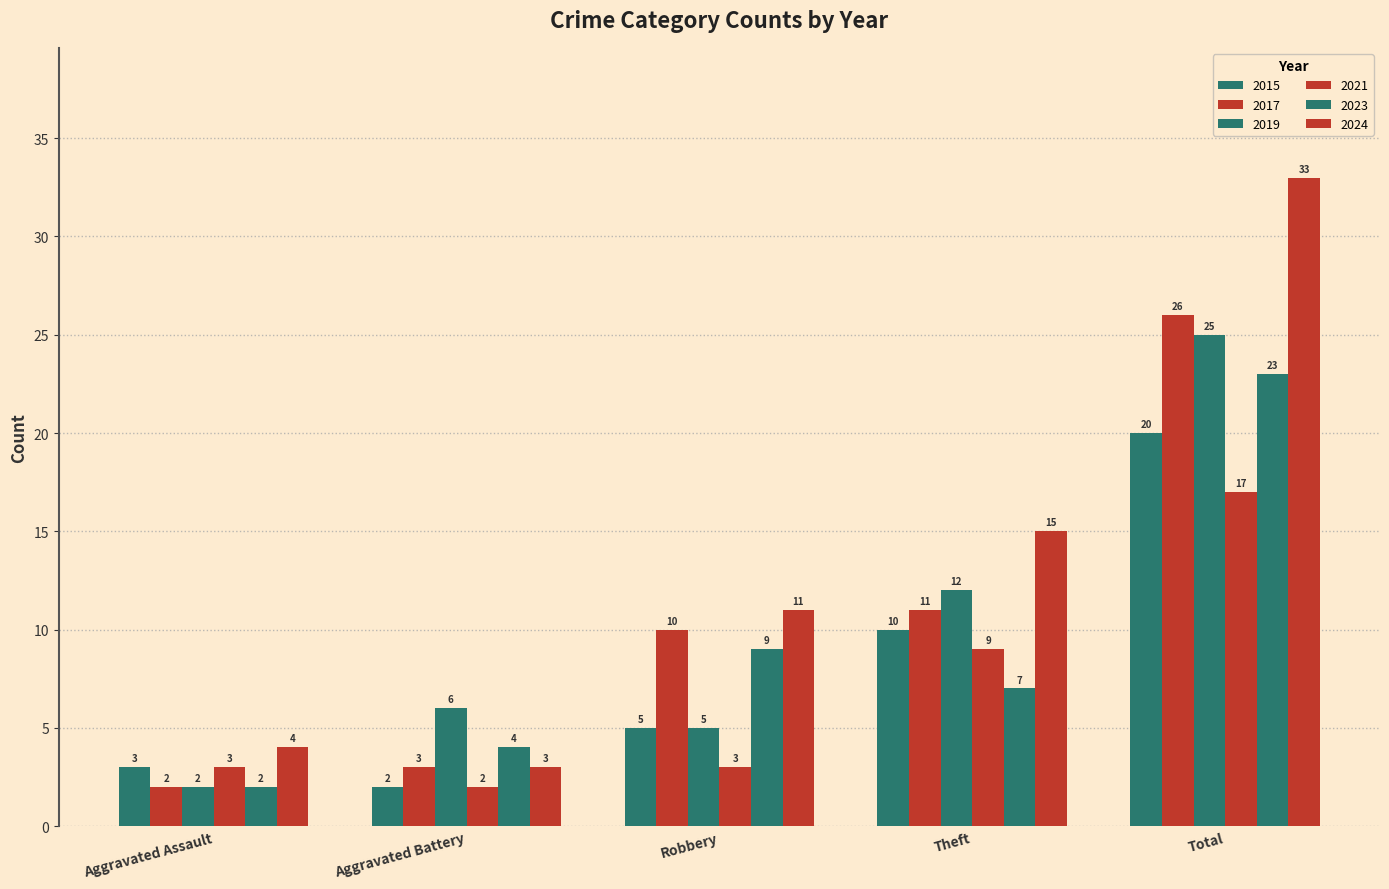

Count the number of data series in this chart.

6